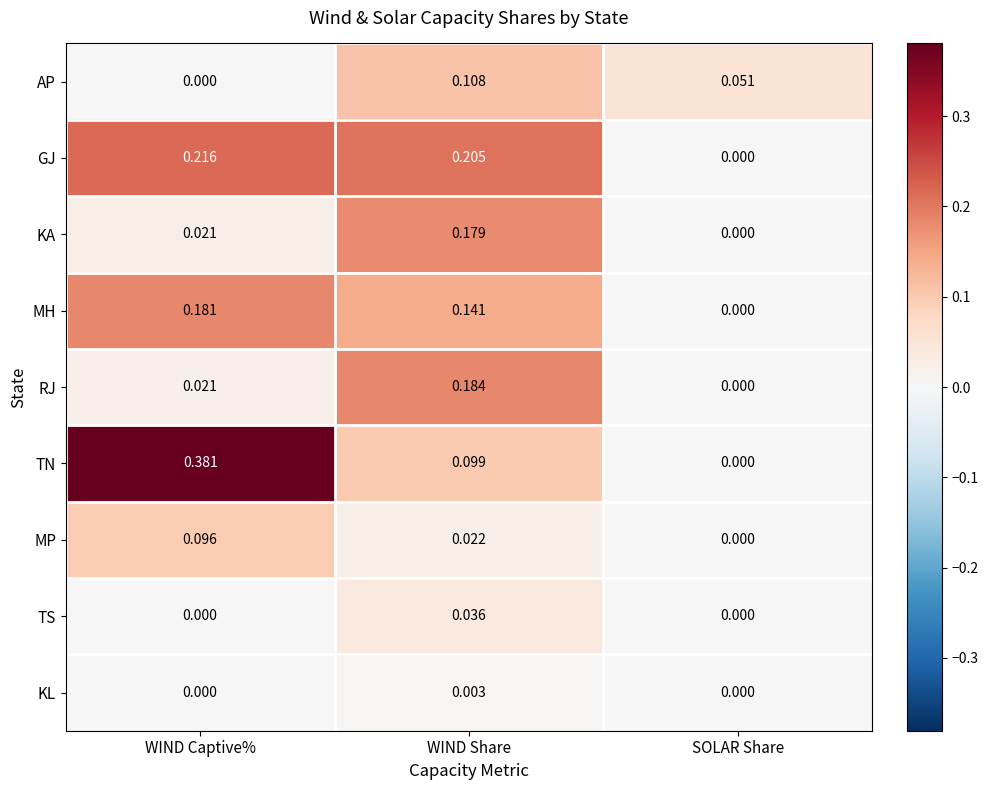

Which series has the largest range (max minus min)?

TN